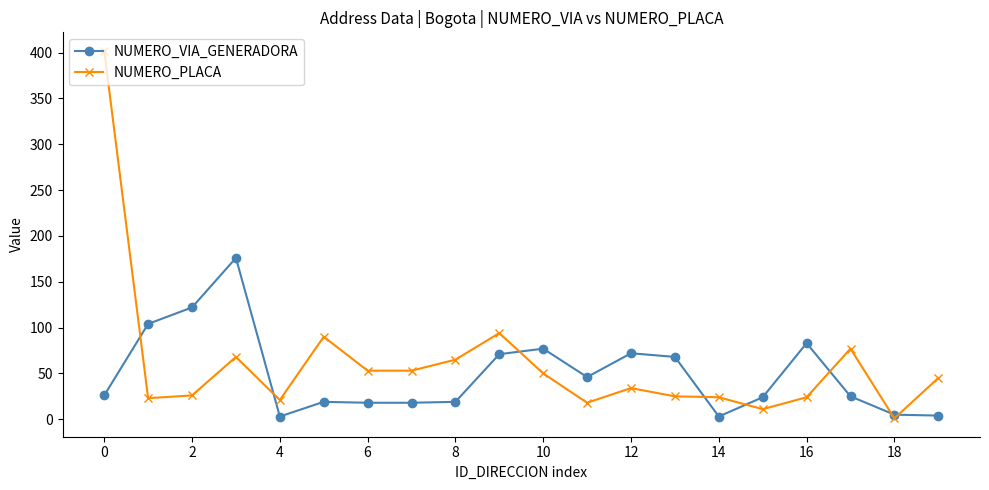

What is the greatest value displayed?

402